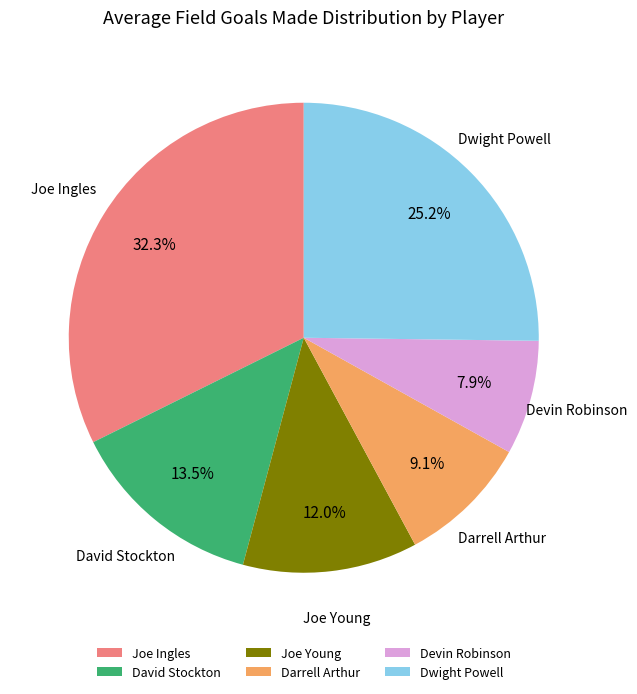

What is the smallest slice in the pie chart?

Devin Robinson